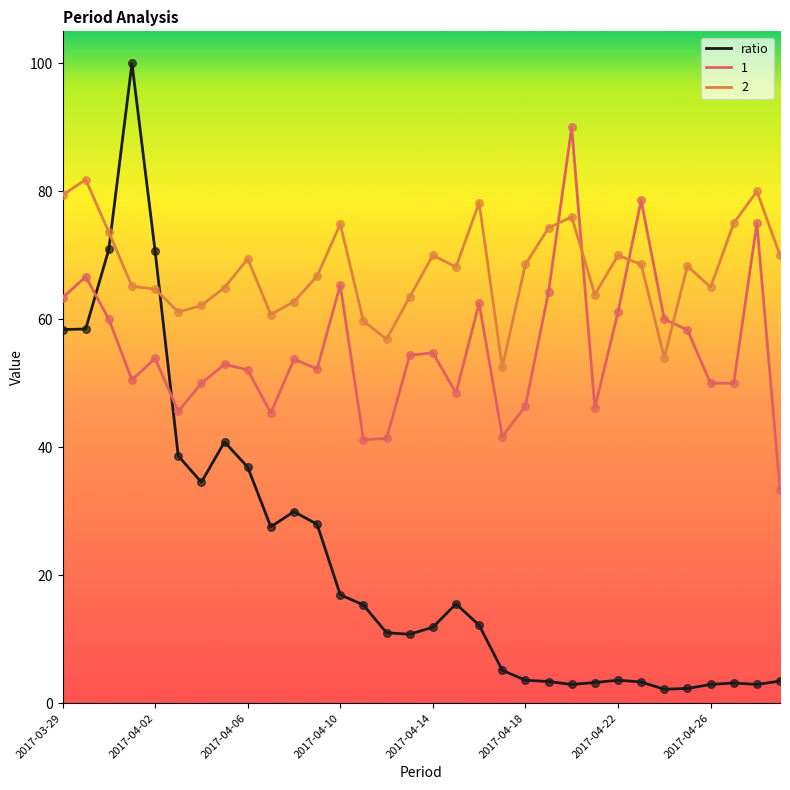

Which series has the widest spread of values?

ratio